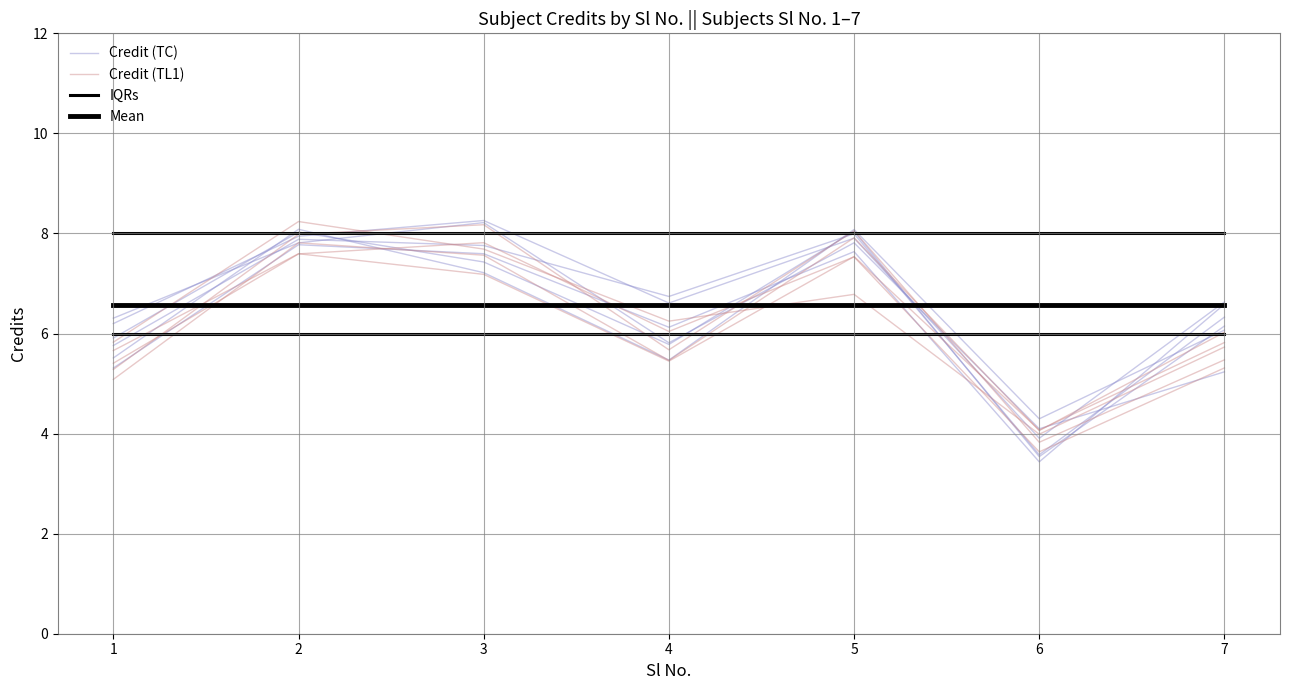

Where is the first local minimum for Credit (TL1)?

4